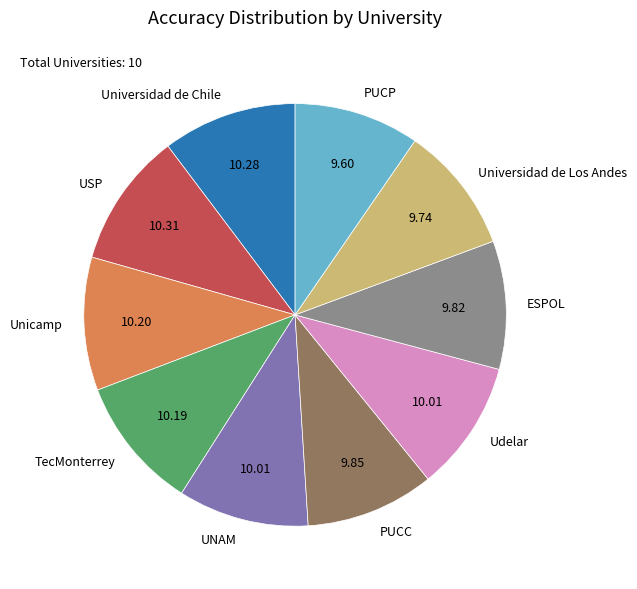

Combined, do Universidad de Los Andes and TecMonterrey account for over 50%?

No